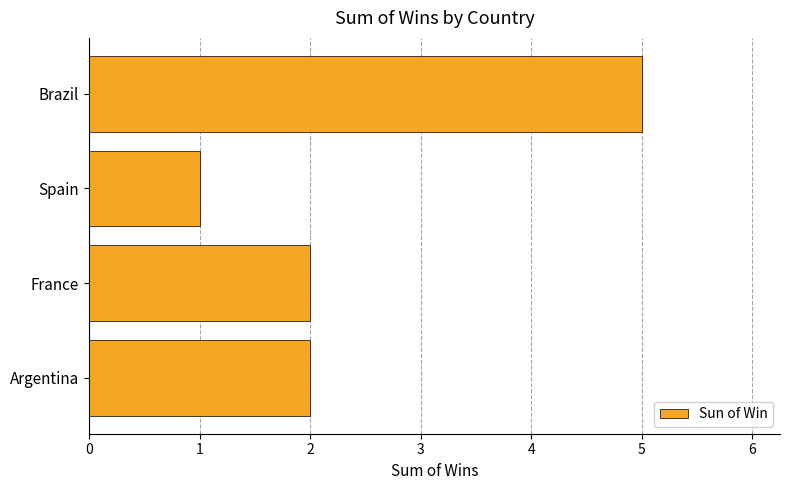

What is the difference between the values at Brazil and Spain?

4